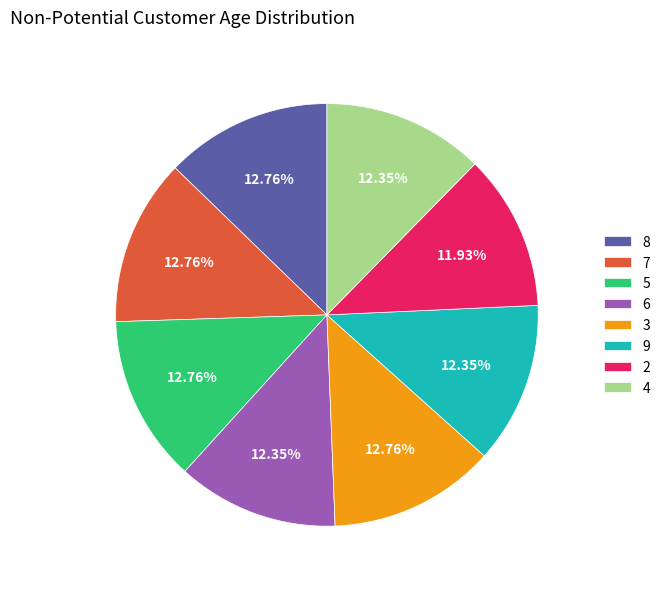

Is there any slice that represents more than half of the pie?

No